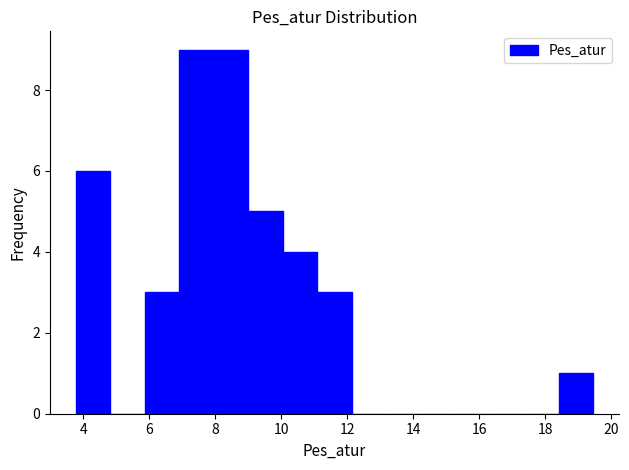

Reading left to right, transcribe this chart: for each bar, give the range it covers on the x-axis and its height. Neither the bar edges nor the heights are printed on the chart, so give them approximately, as read against the axes.

3.8 to 4.8: 6
4.8 to 5.8: 0
5.8 to 7.0: 3
7.0 to 8.0: 9
8.0 to 9.0: 9
9.0 to 10.0: 5
10.0 to 11.0: 4
11.0 to 12.2: 3
12.2 to 13.2: 0
13.2 to 14.2: 0
14.2 to 15.2: 0
15.2 to 16.4: 0
16.4 to 17.4: 0
17.4 to 18.4: 0
18.4 to 19.4: 1